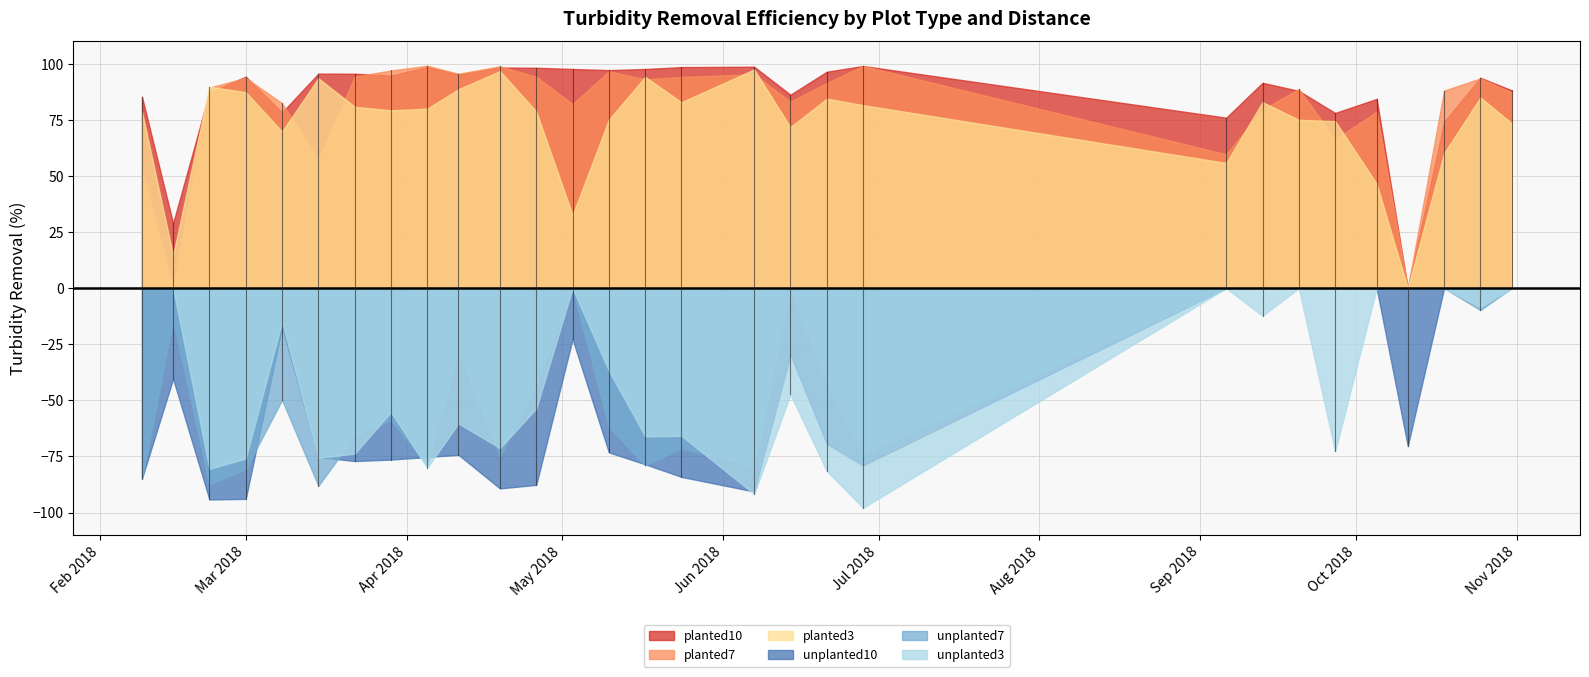

What is the difference between the maximum and minimum values in the planted3 series?

97.5